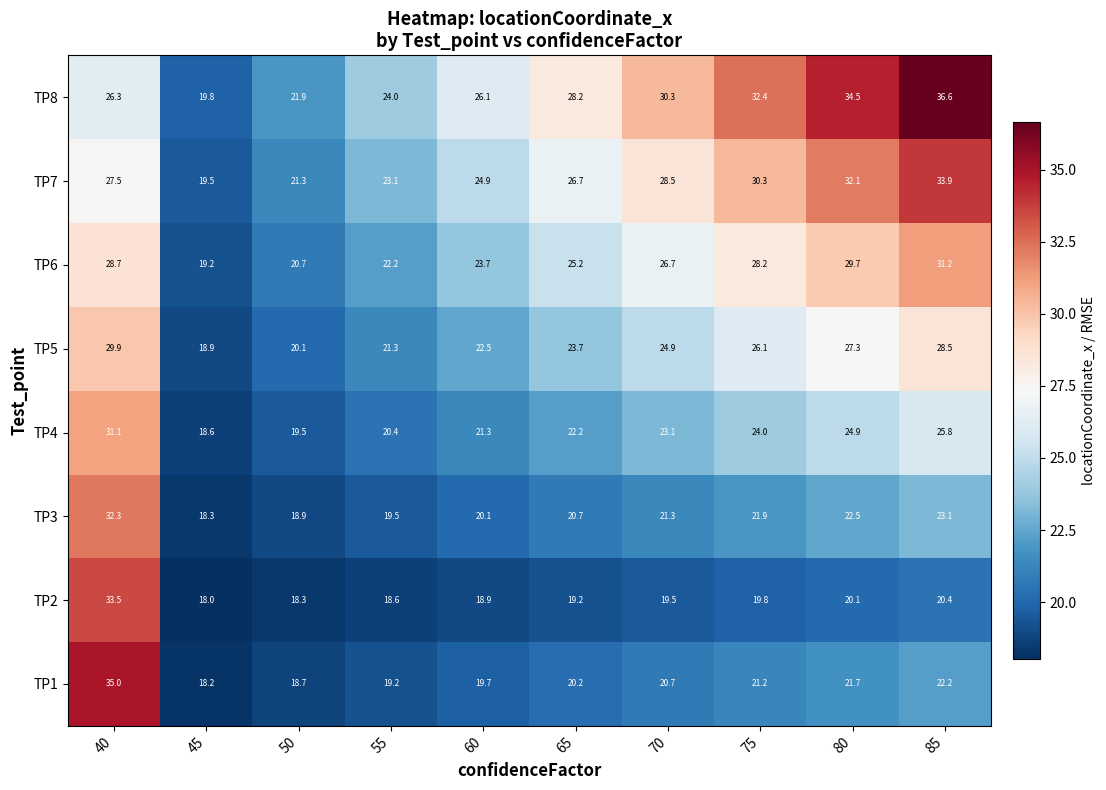

What is the maximum value shown in the chart?

36.6